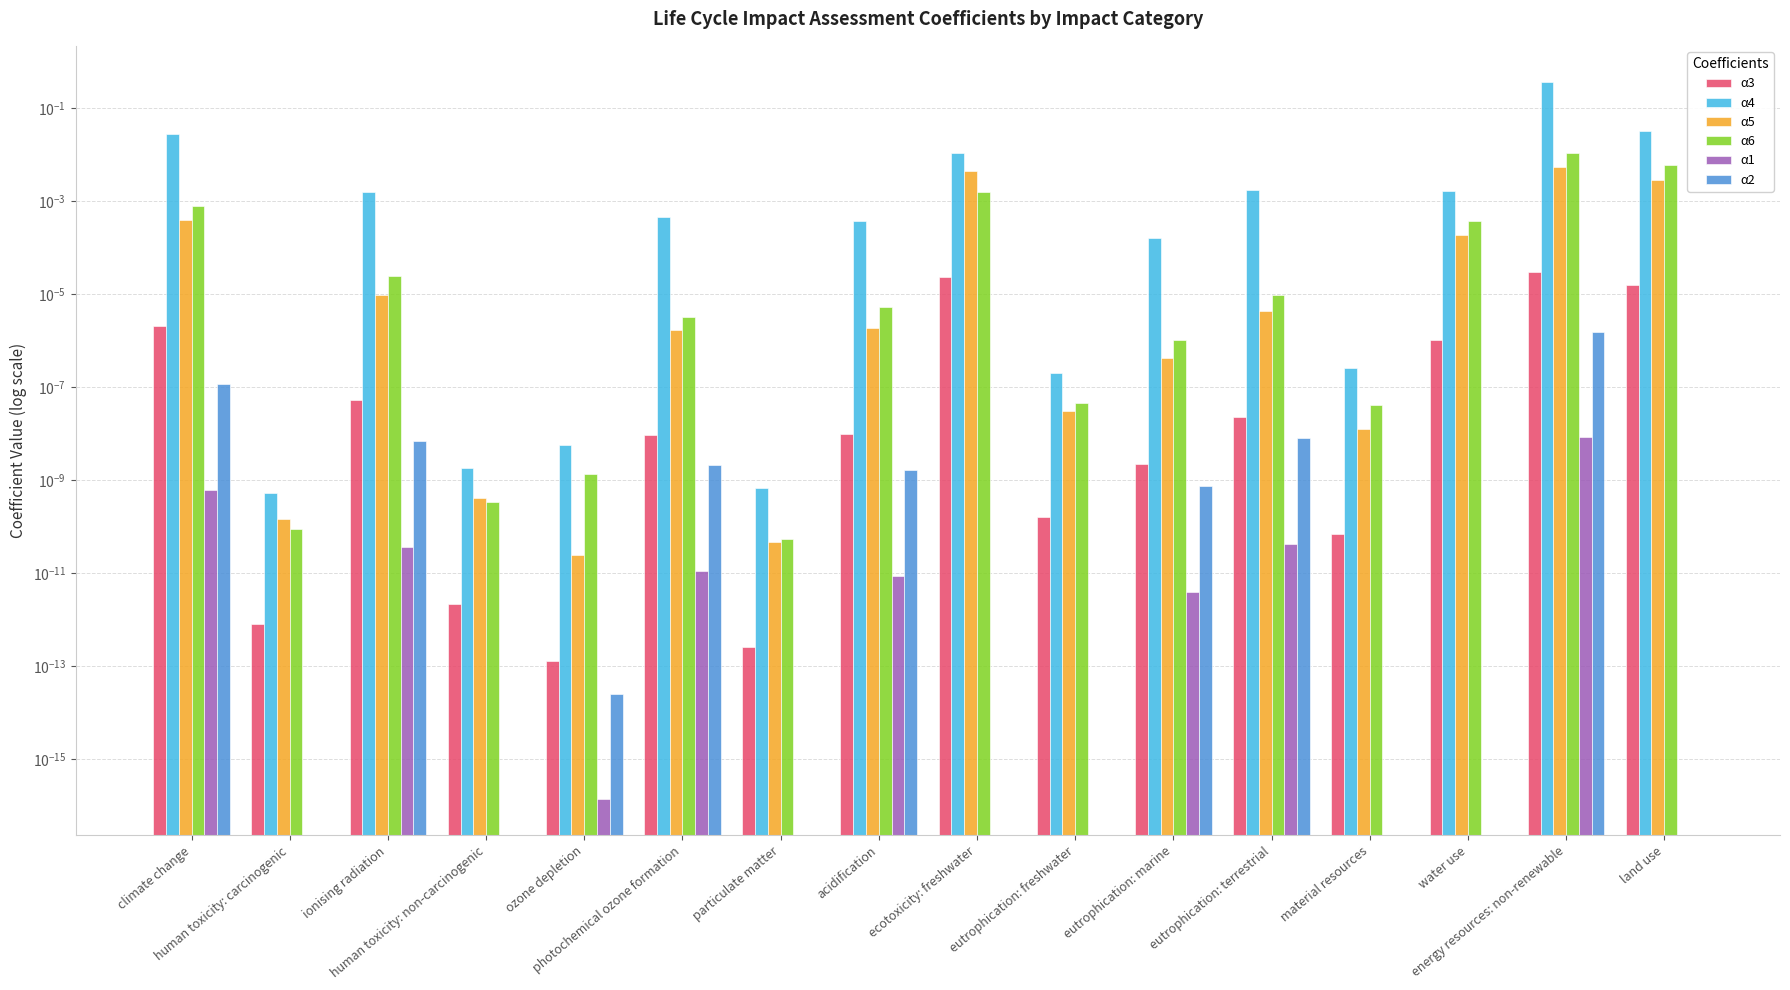

What position from the right is eutrophication: marine?

6